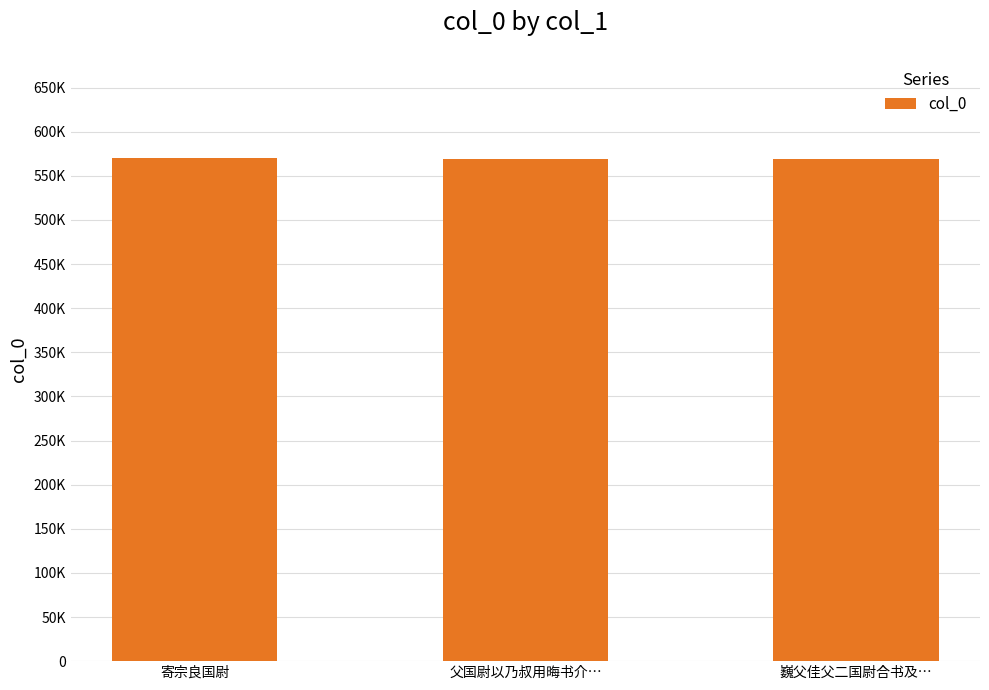

What is the sum of the values at 巍父佳父二国尉合书及… and 父国尉以乃叔用晦书介…?

1139057